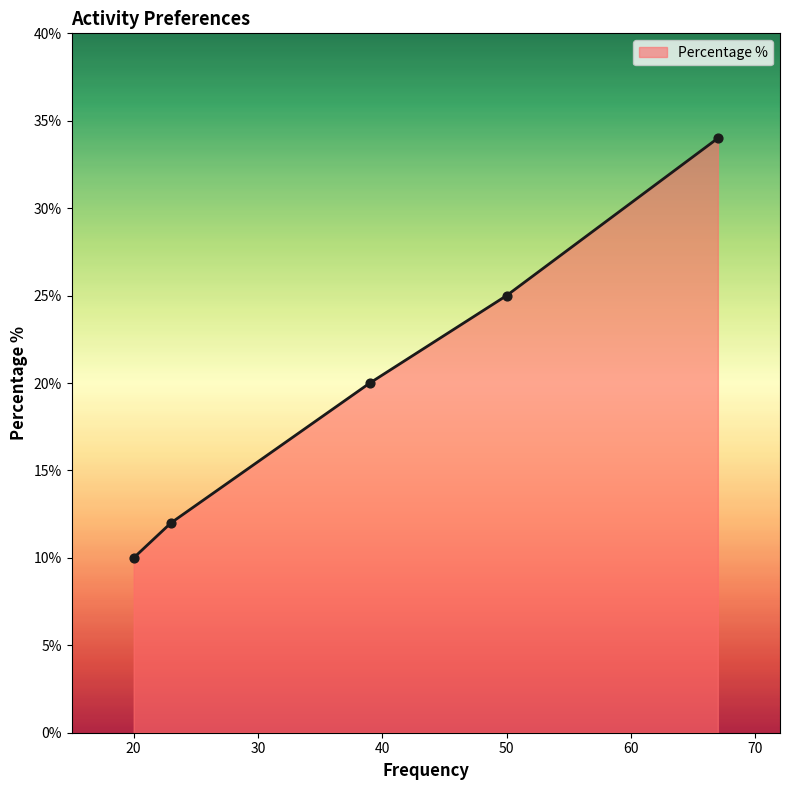

What is the minimum value shown in the chart?

10